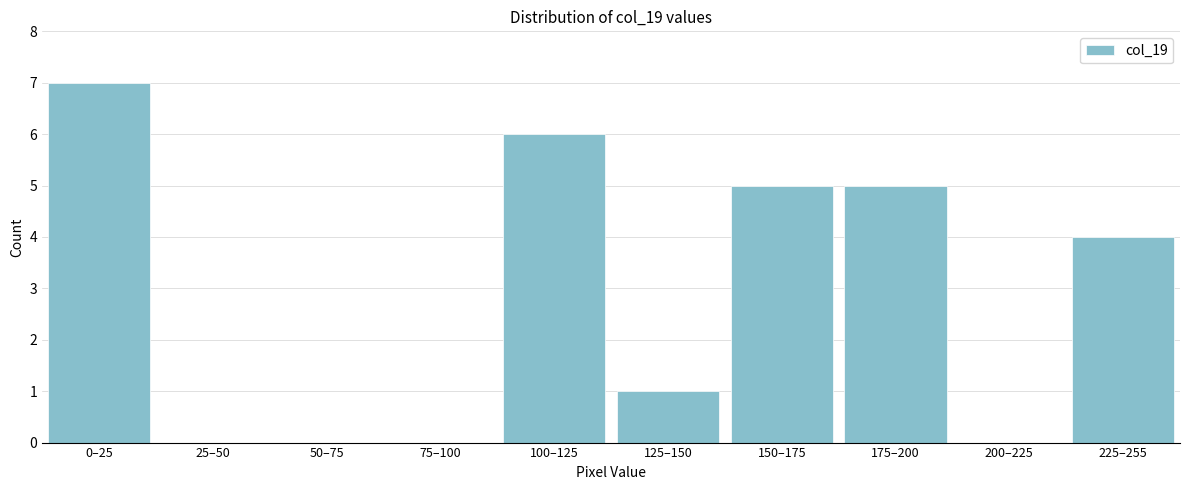

Reading left to right, list all the values displayed in this chart.

0–25=7	25–50=0	50–75=0	75–100=0	100–125=6	125–150=1	150–175=5	175–200=5	200–225=0	225–255=4